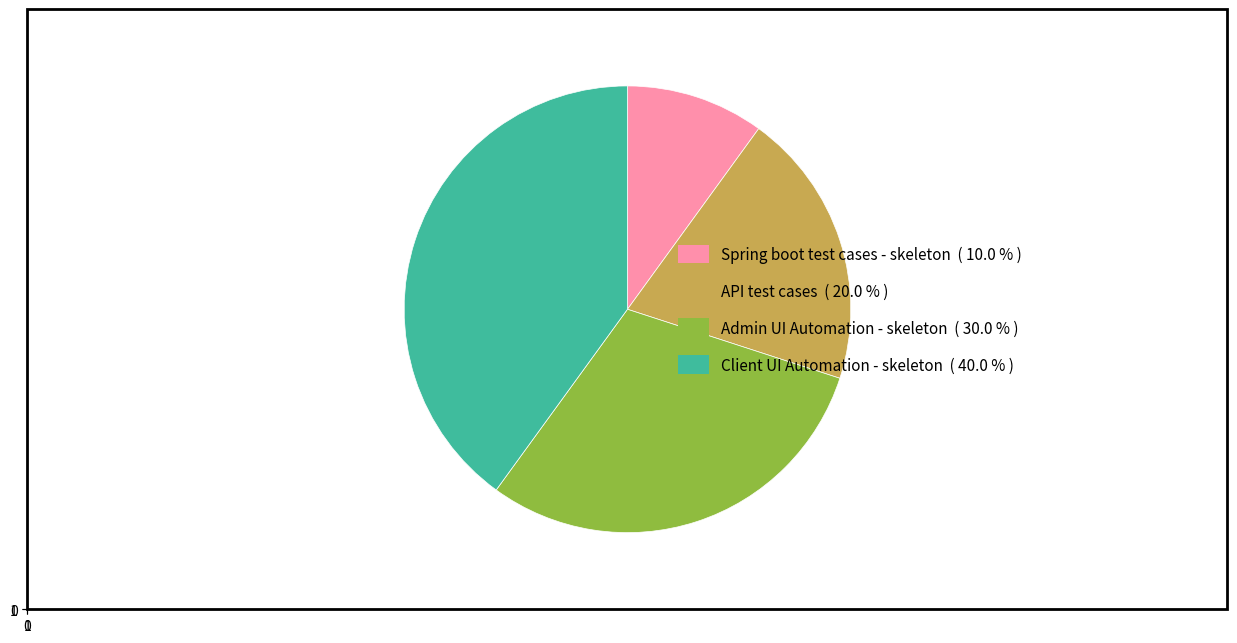

How many slices are in this pie chart?

4